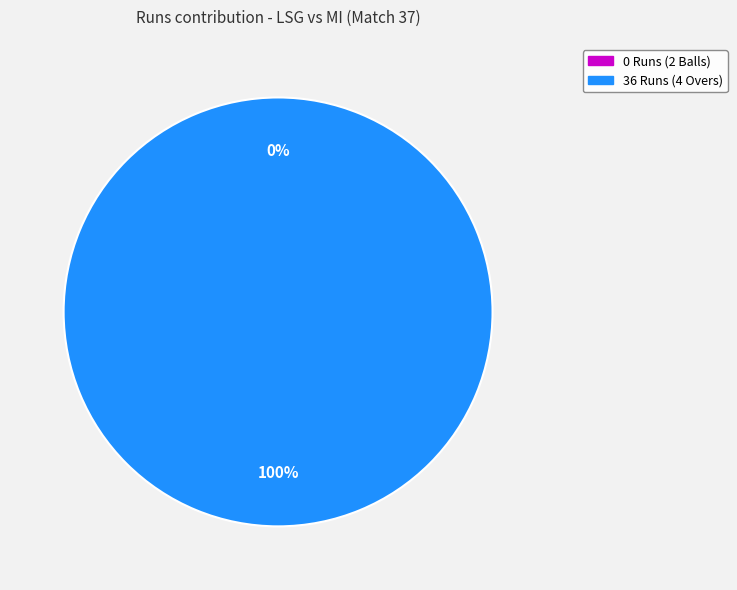

What is the total percentage of 0 Runs (2 Balls) and 36 Runs (4 Overs)?

100.0%